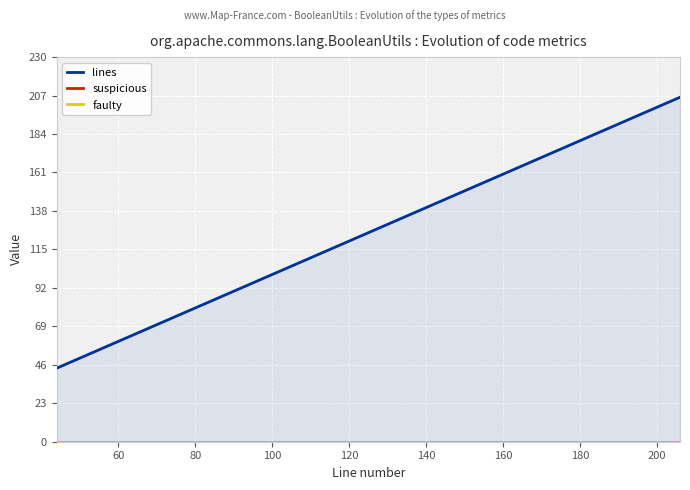

Rank the series at 160 from highest to lowest value.

lines, suspicious, faulty